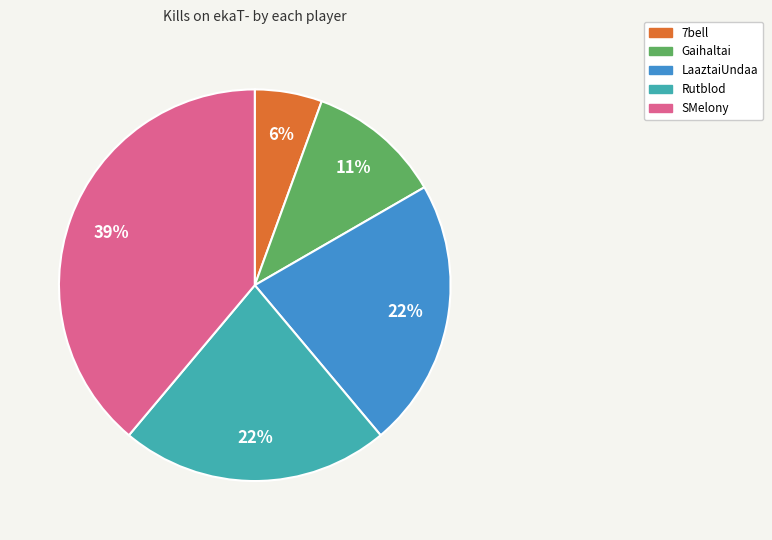

Does any single category account for the majority?

No